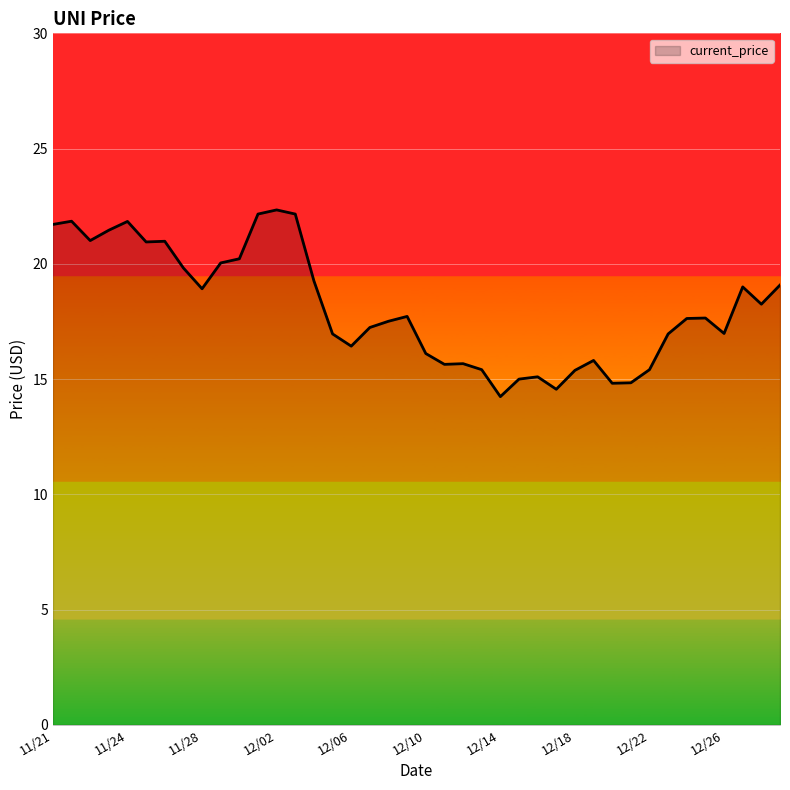

What is the smallest value displayed?

14.2